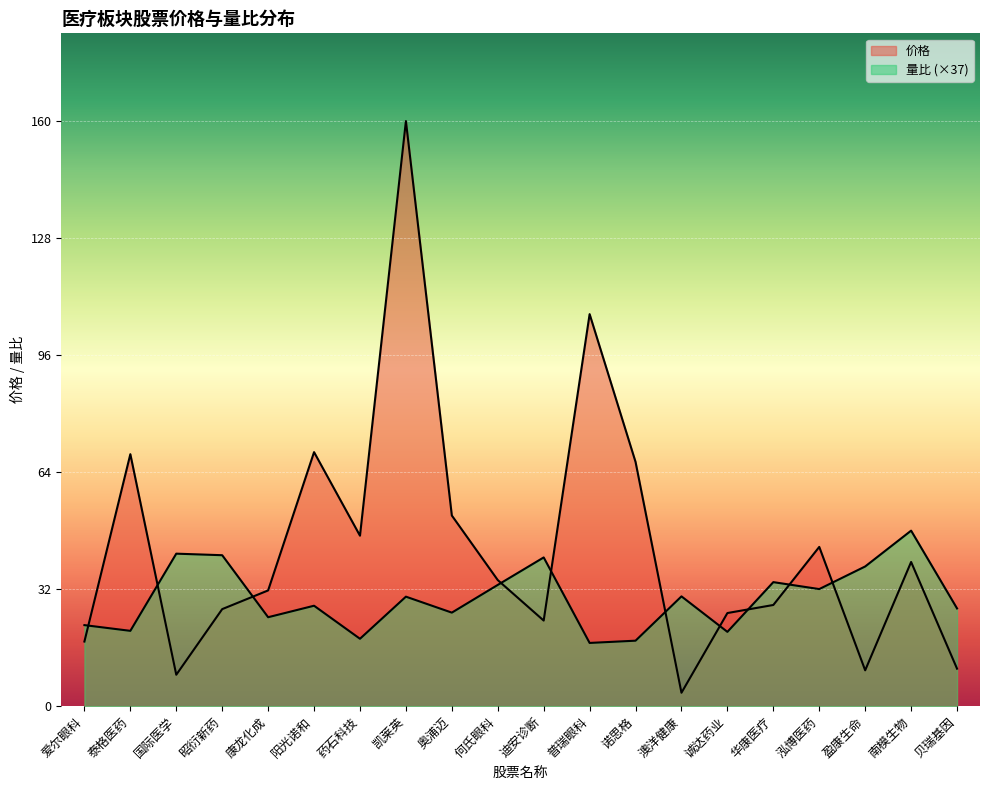

True or false: 量比 and 价格 intersect in this chart.

True